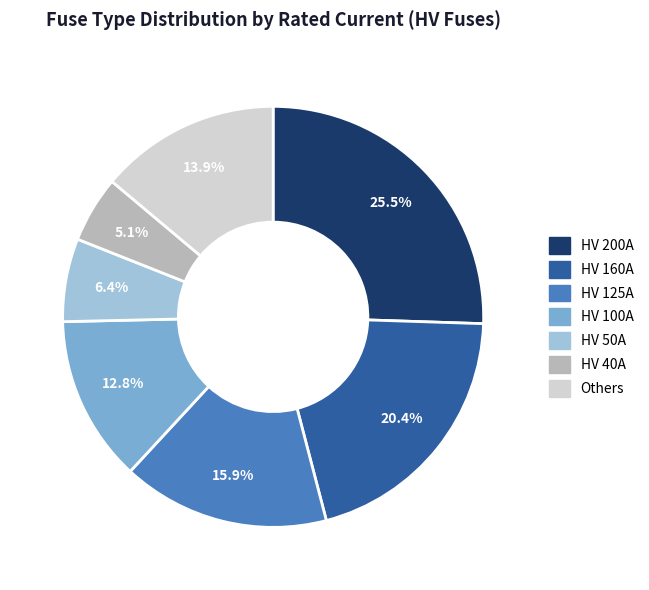

Is there a majority slice in this chart?

No